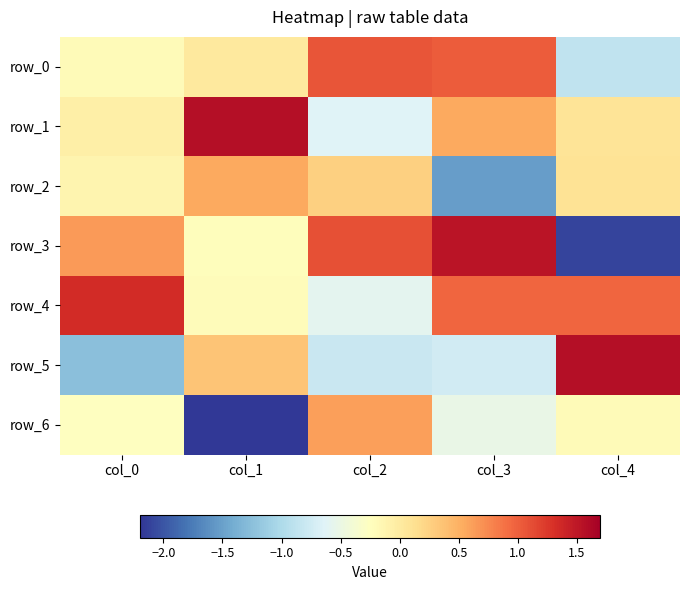

True or false: row_1 has a value of 2.5 at col_1.

False